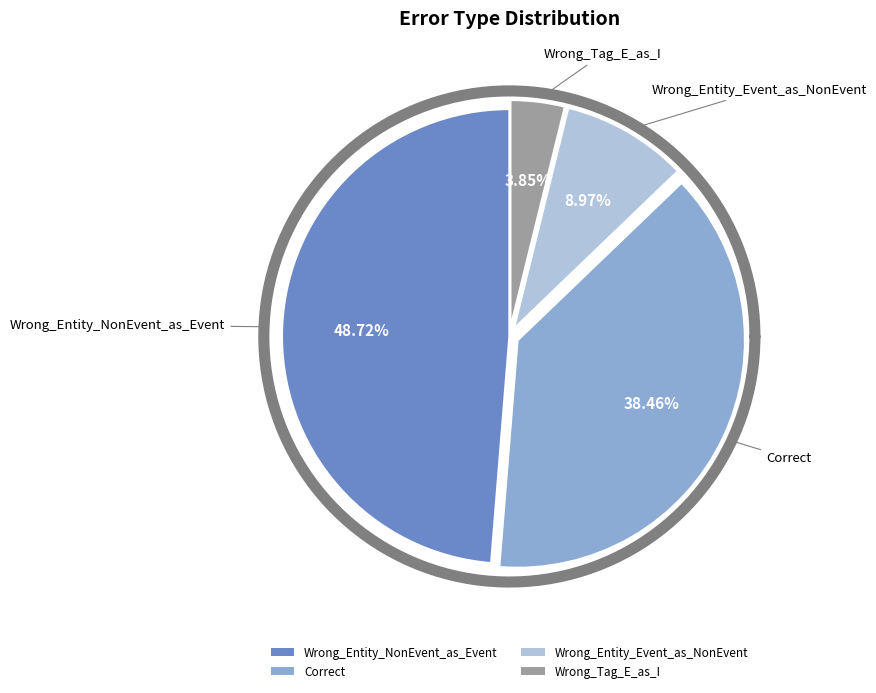

Is there any slice that represents more than half of the pie?

No